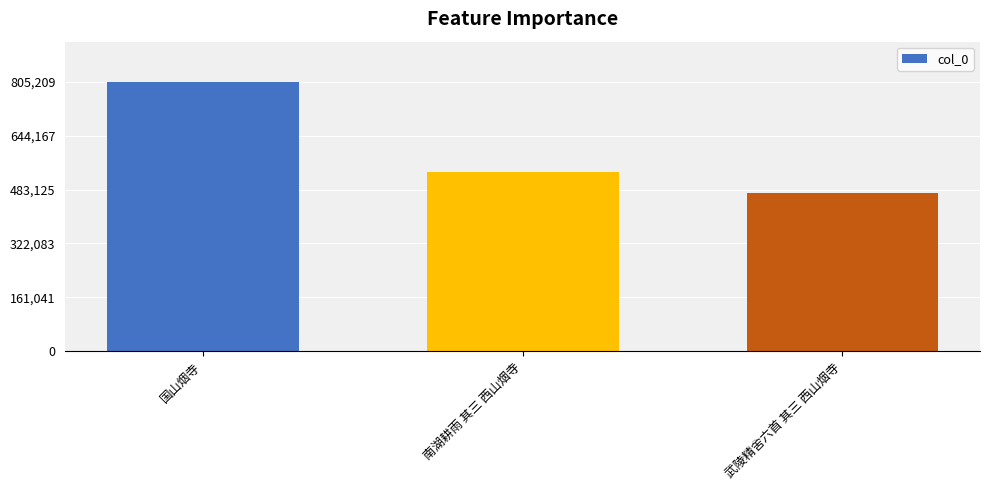

Reading left to right, transcribe all the data shown in this chart.

805209	535645	473212